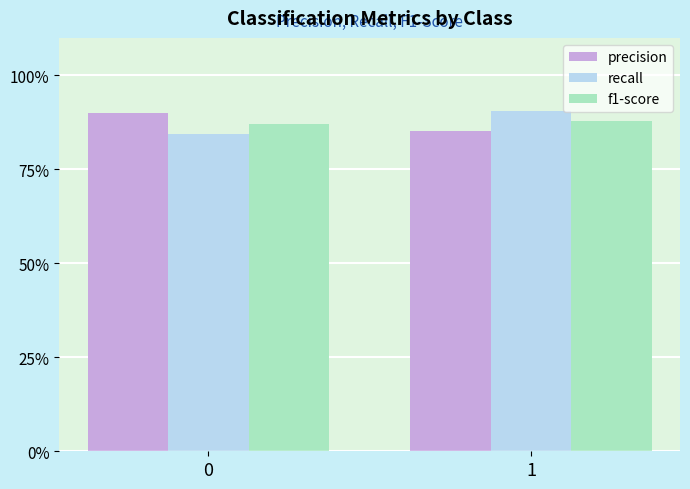

Are the bars grouped side by side (vs. stacked)?

Yes